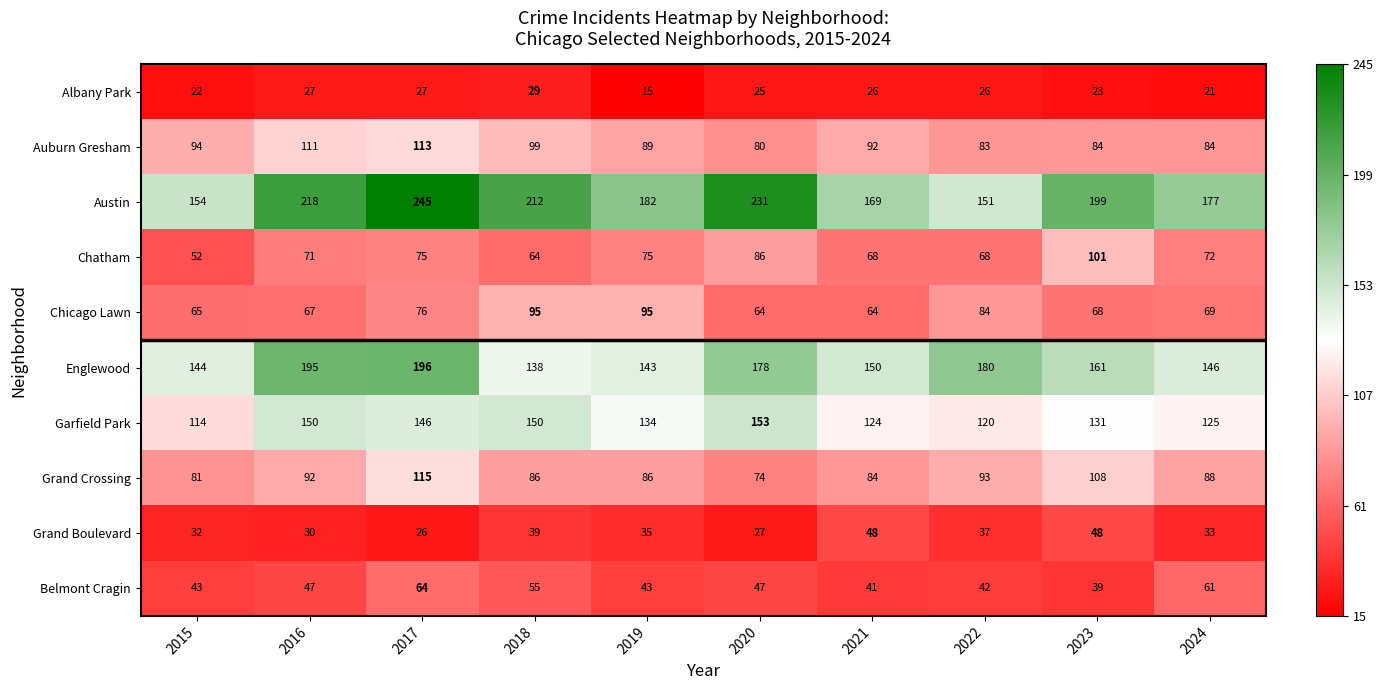

What is the maximum value shown in the chart?

245